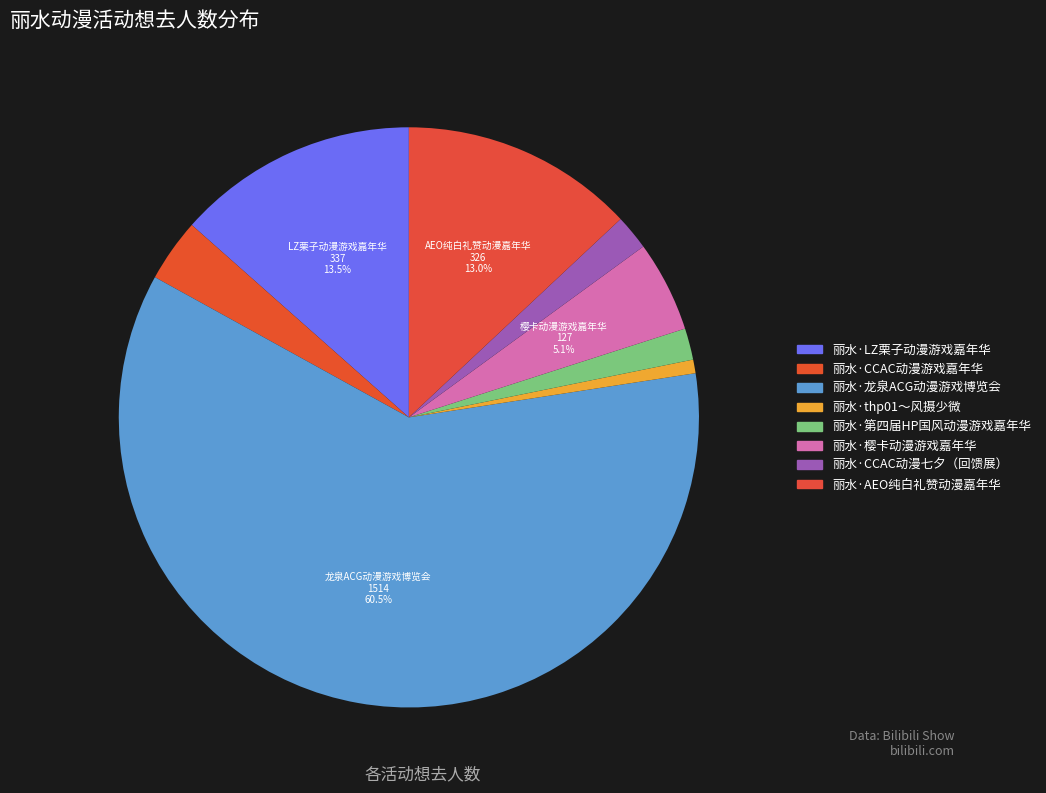

Count the number of slices in the pie.

8